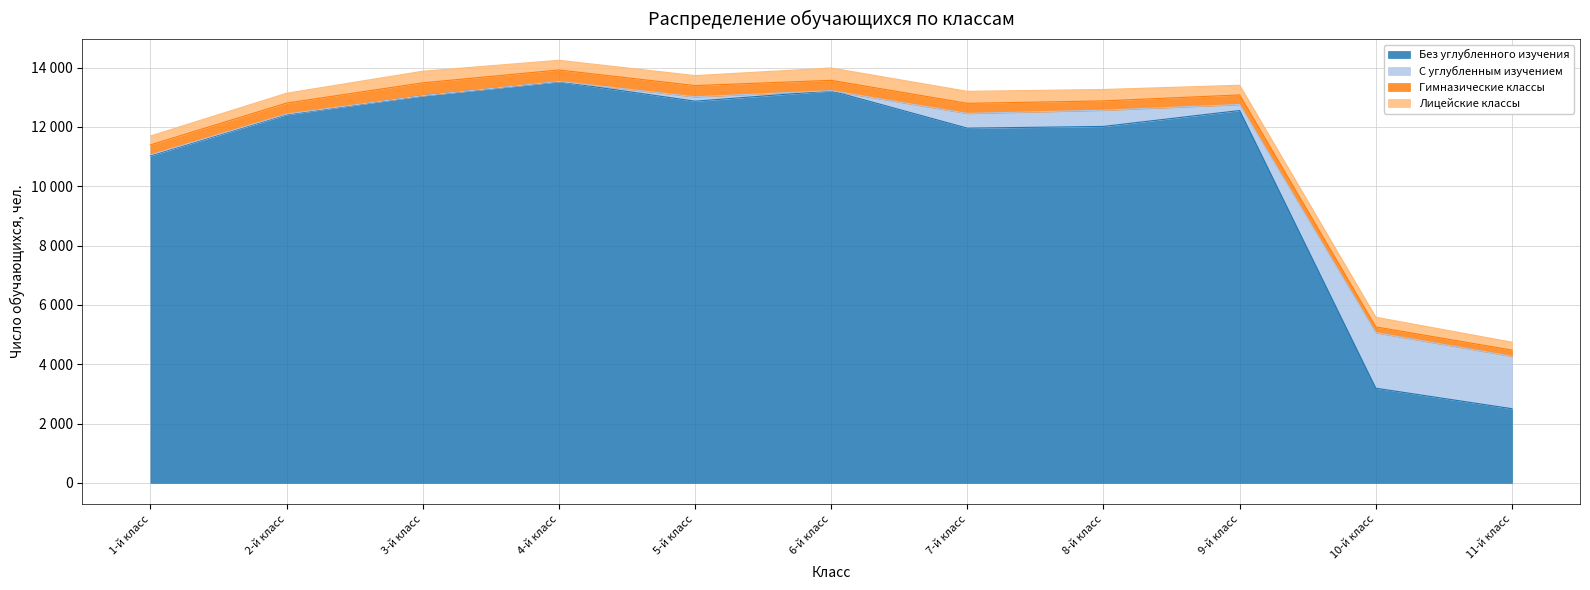

Is it true that Гимназические классы equals 378 at 5-й класс?

True